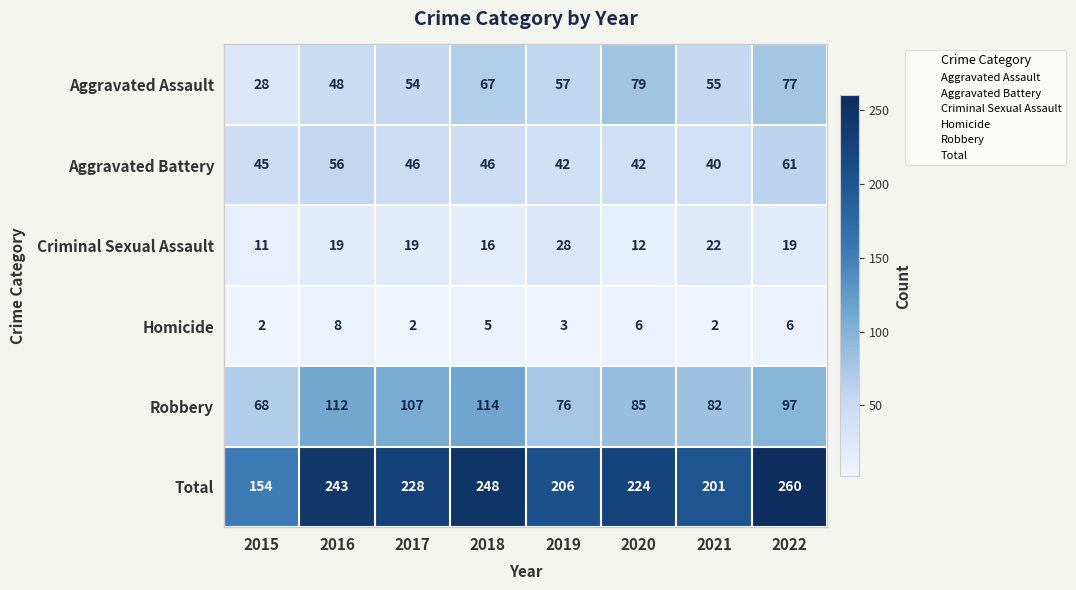

What is the total value across all series at 2016?

486